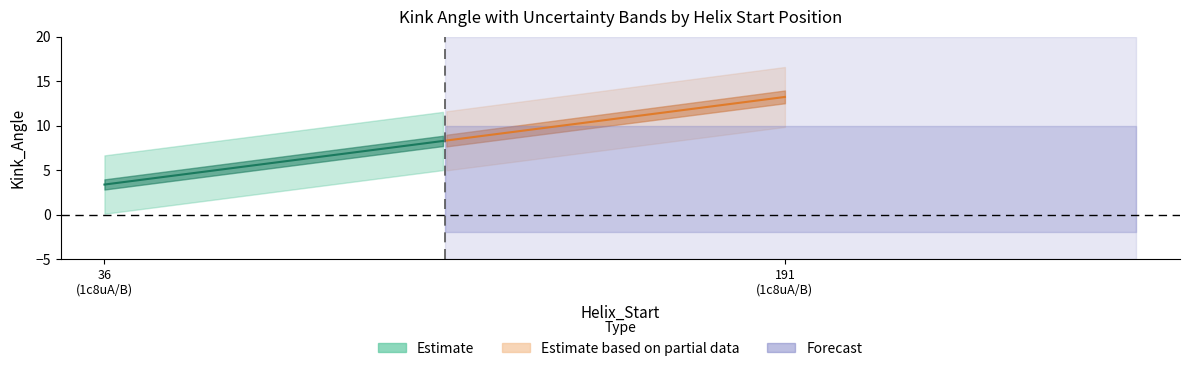

At which category does the chart reach its minimum across all series?

36